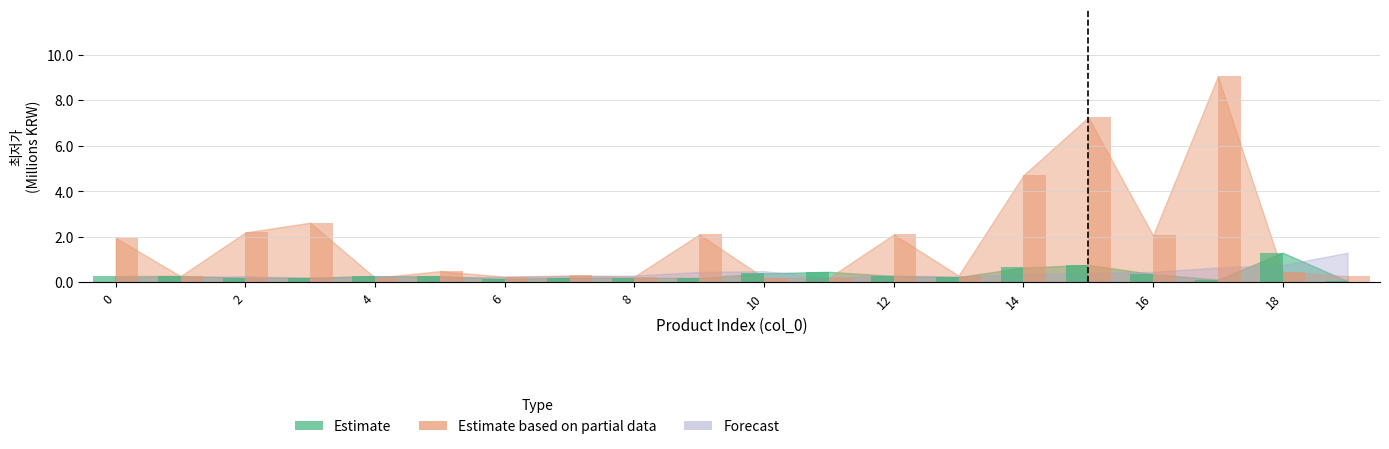

What is the maximum value shown in the chart?

9.1